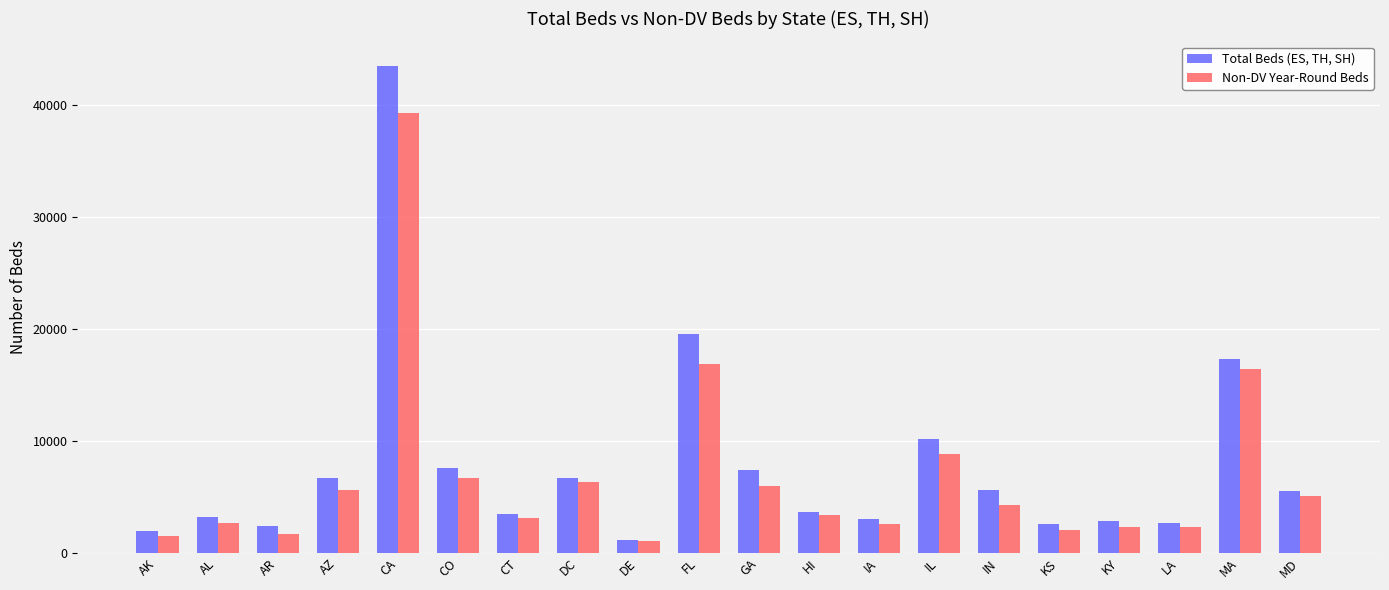

Is the value of Non-DV Year-Round Beds at CT greater than the value of Total Beds (ES, TH, SH) at KS?

Yes